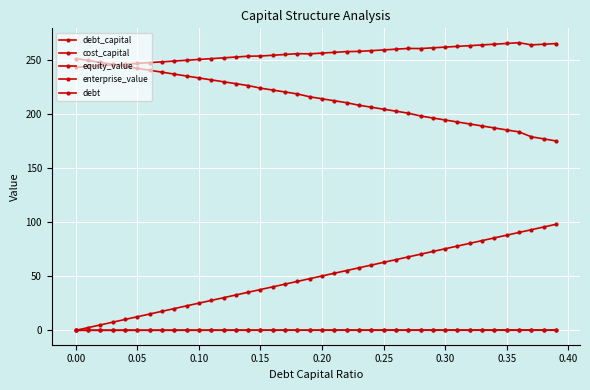

How many lines are shown in the chart?

5